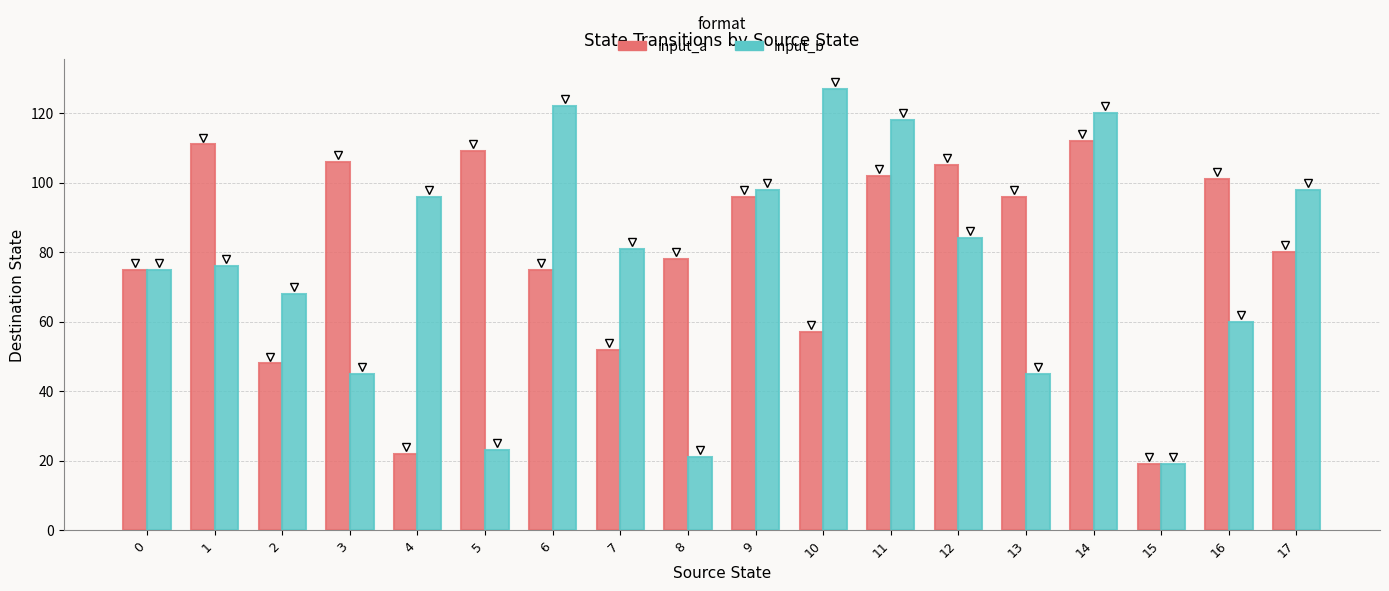

The value of input_b at 1 is 34. True or false?

False